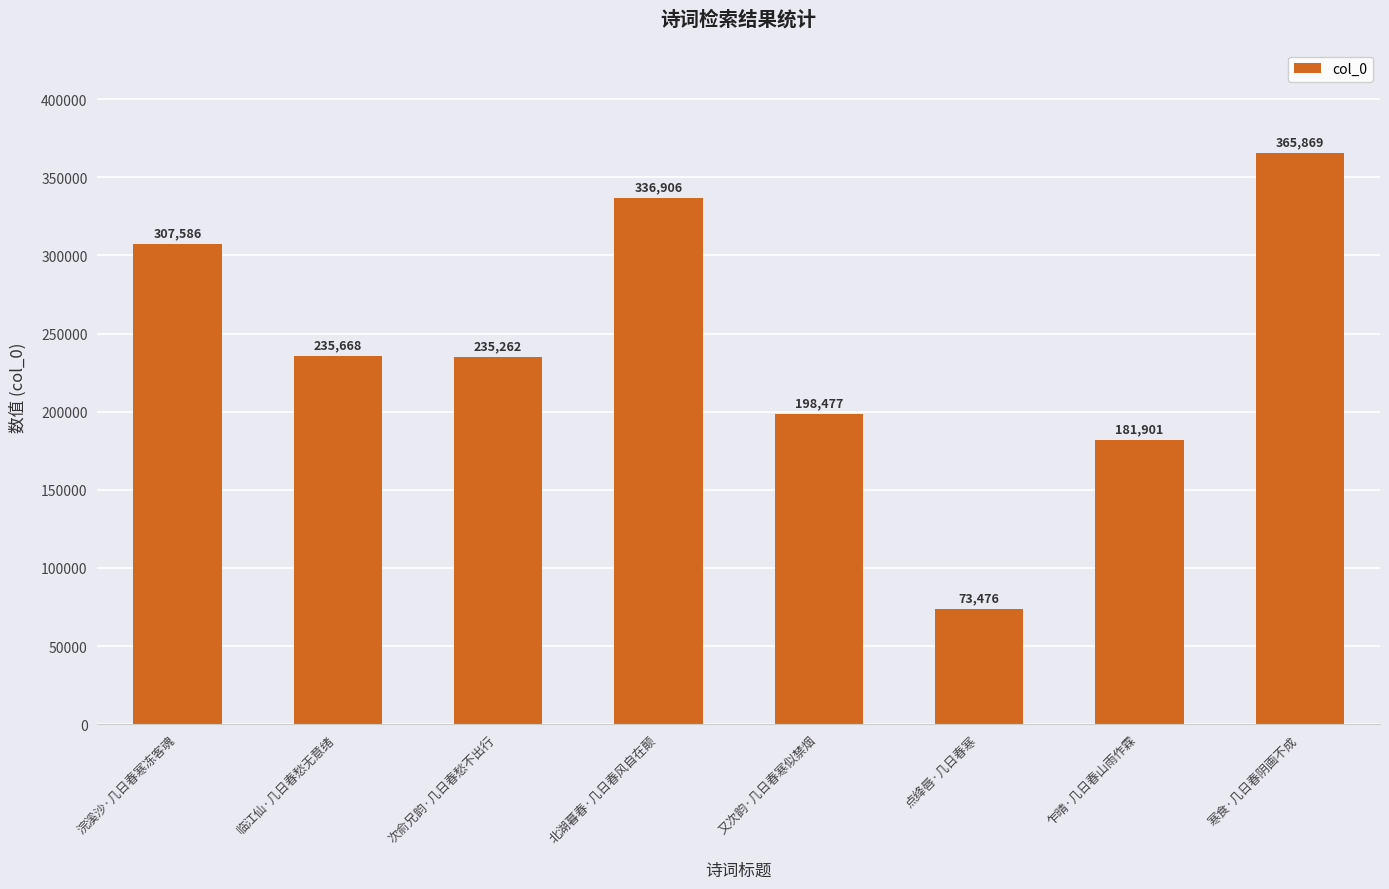

Approximately how many times larger is the value at 次俞兄韵·几日春愁不出行 compared to 点绛唇·几日春寒?

3.2